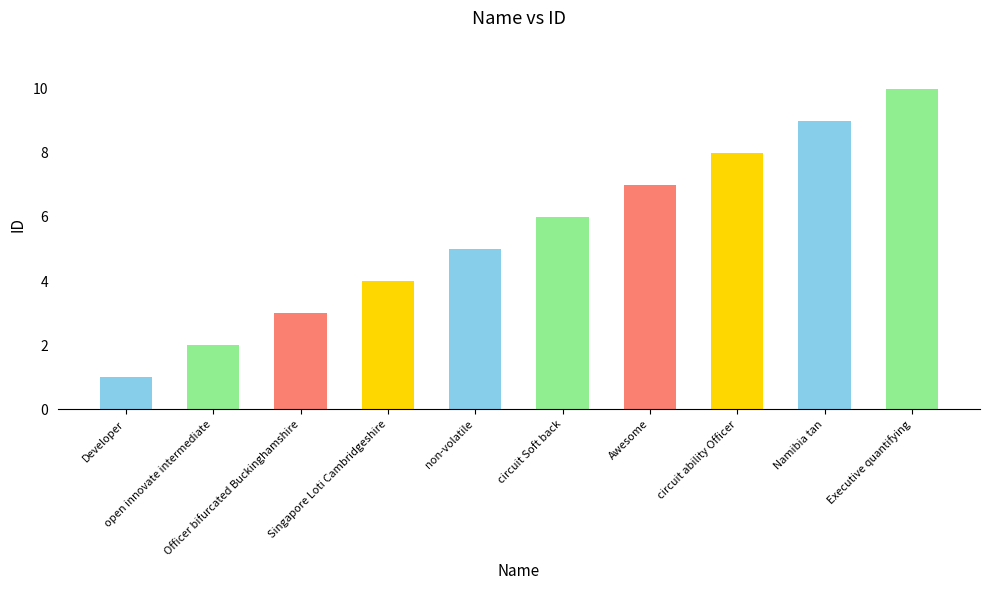

What is the sum of the values at circuit Soft back and circuit ability Officer?

14